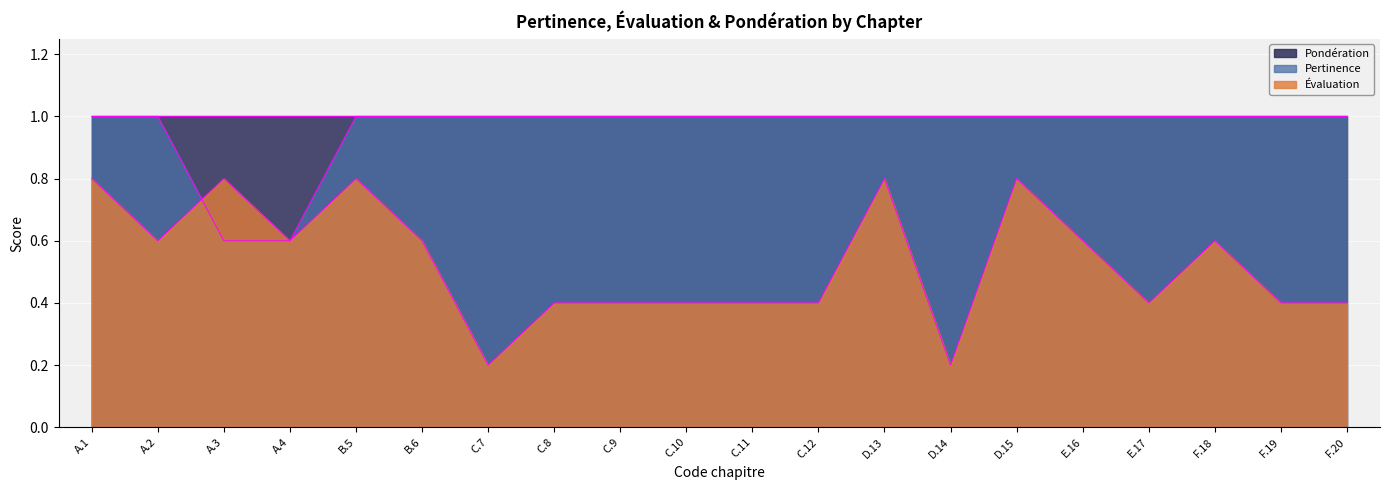

Is it true that Pertinence equals 1.0 at A.2?

True